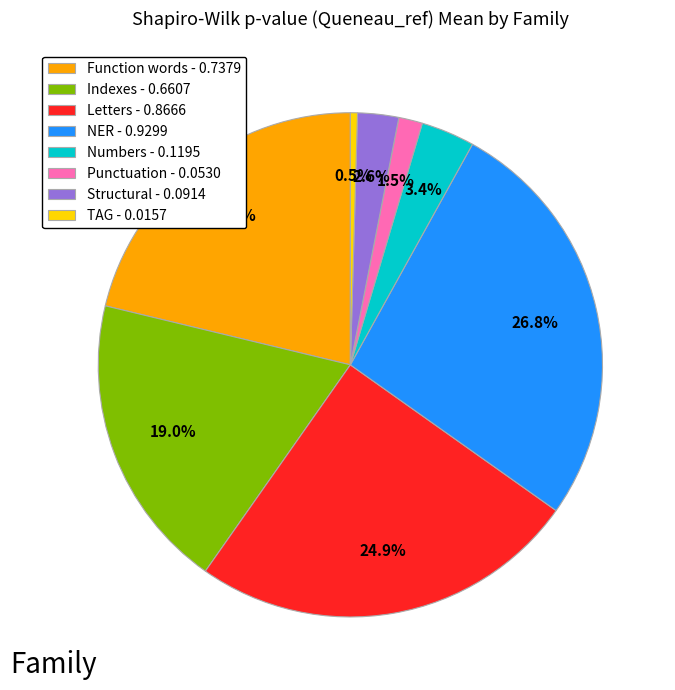

Does any single category account for the majority?

No